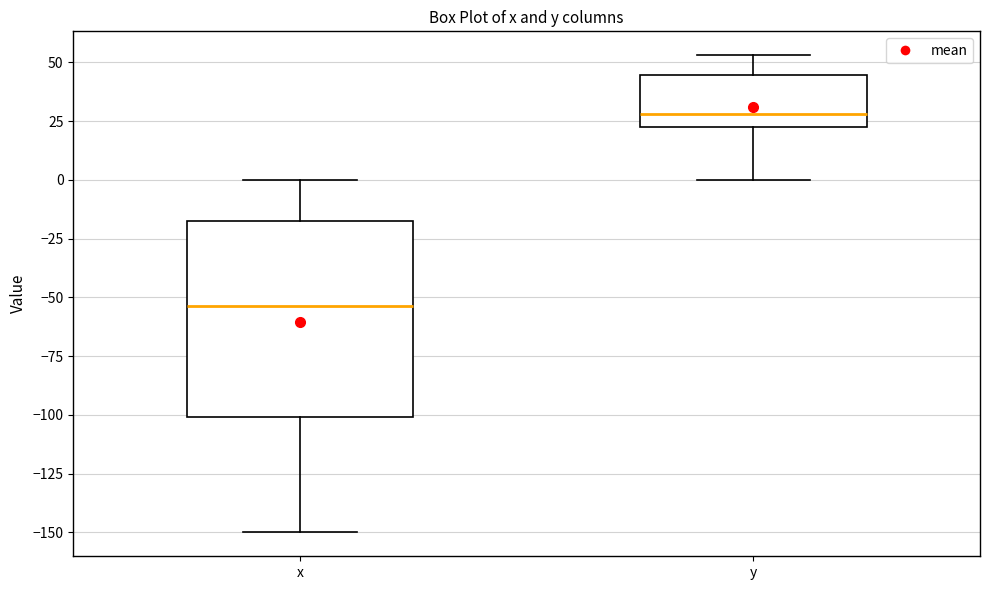

Reading left to right, read every box against the y-axis: the position of its median line, the range the box covers, and the ends of its whiskers. The values are not printed on the chart, so give them approximately, as read against the axis.

x: median -55, box -100 to -15, whiskers -150 to 0
y: median 30, box 20 to 45, whiskers 0 to 55